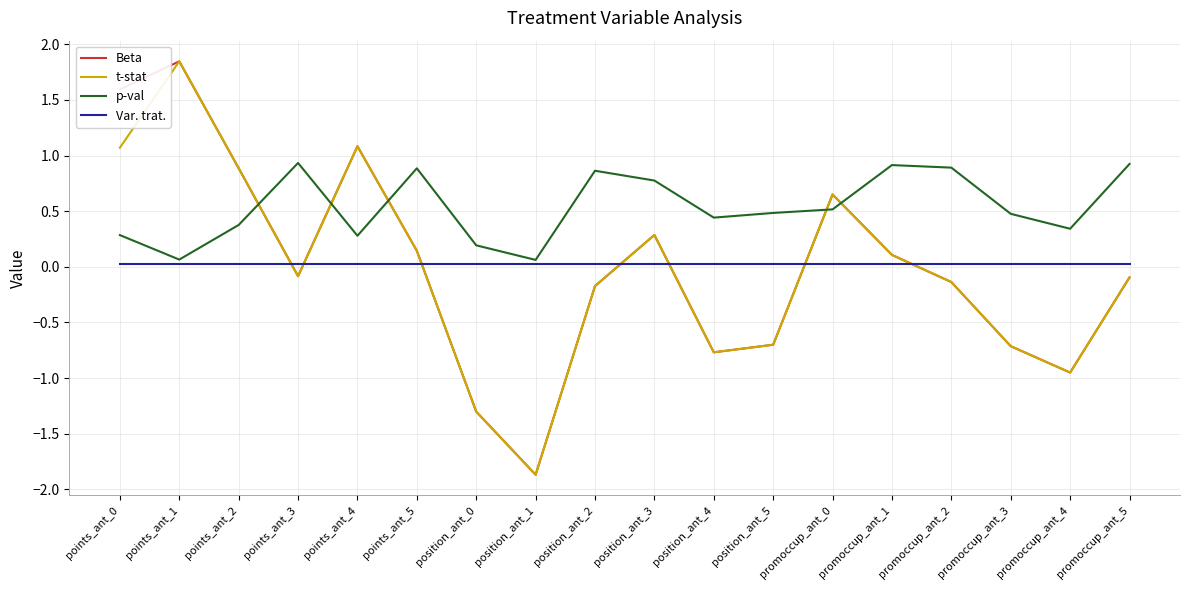

What is the difference between the maximum and minimum values in the t-stat series?

3.7